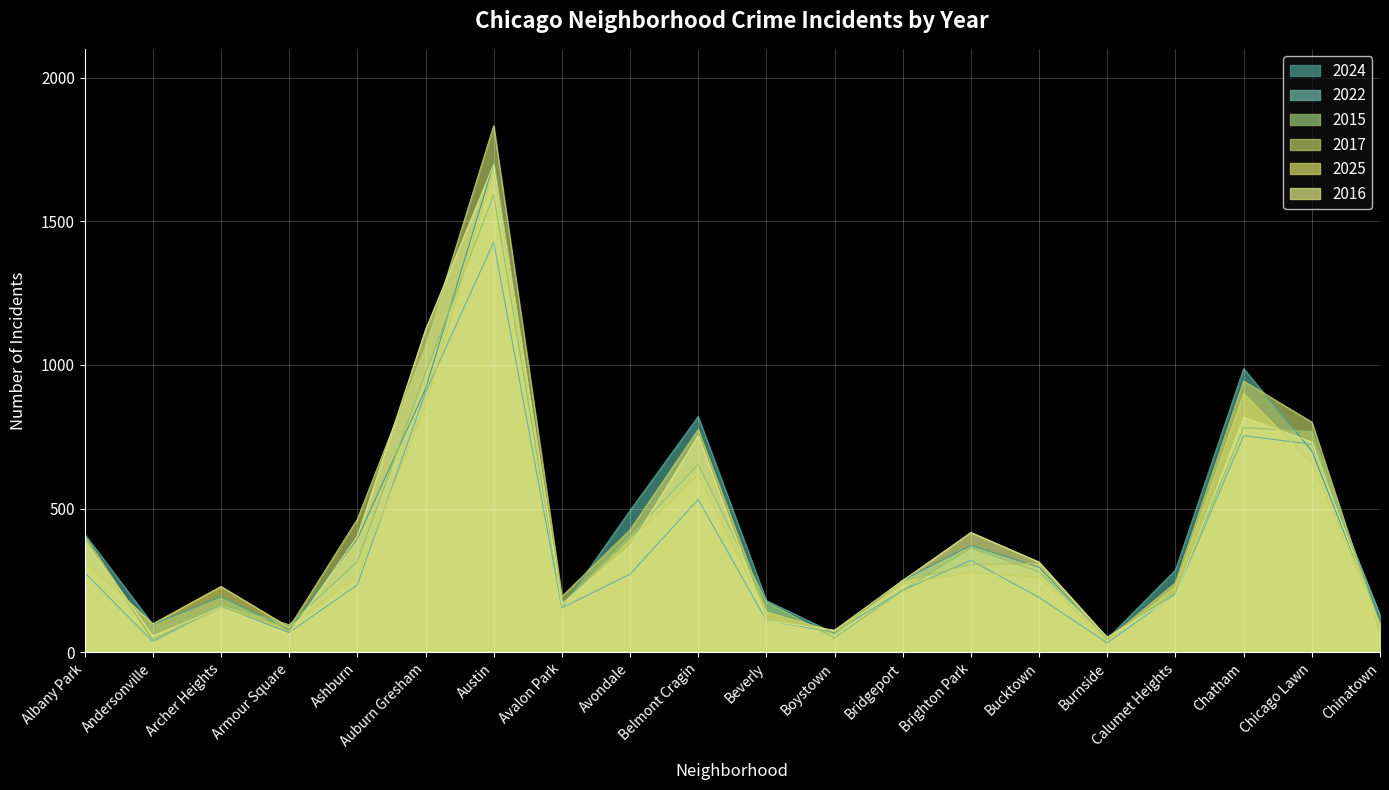

The value of 2022 at Beverly is 111. True or false?

True